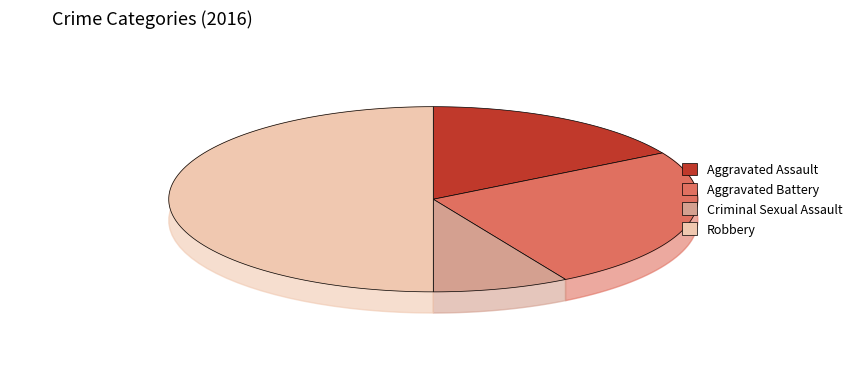

What percentage is the Criminal Sexual Assault slice, to the nearest percent?

8%